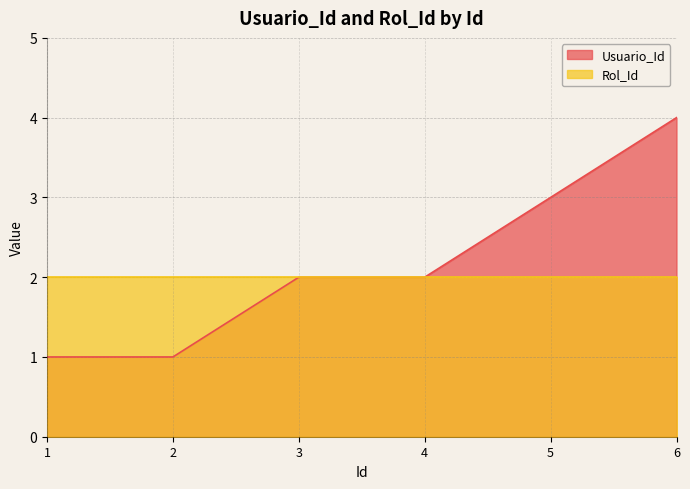

Which has a higher value, 2 or 5?

5